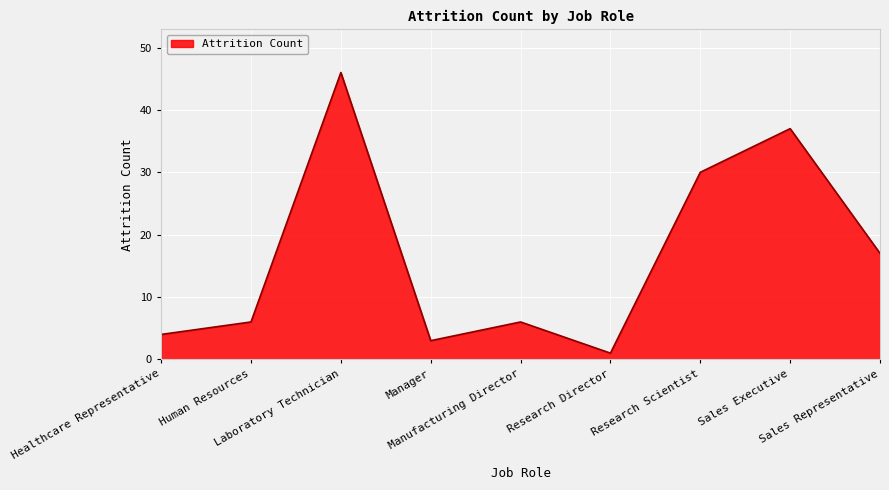

How many series are shown in this chart?

1